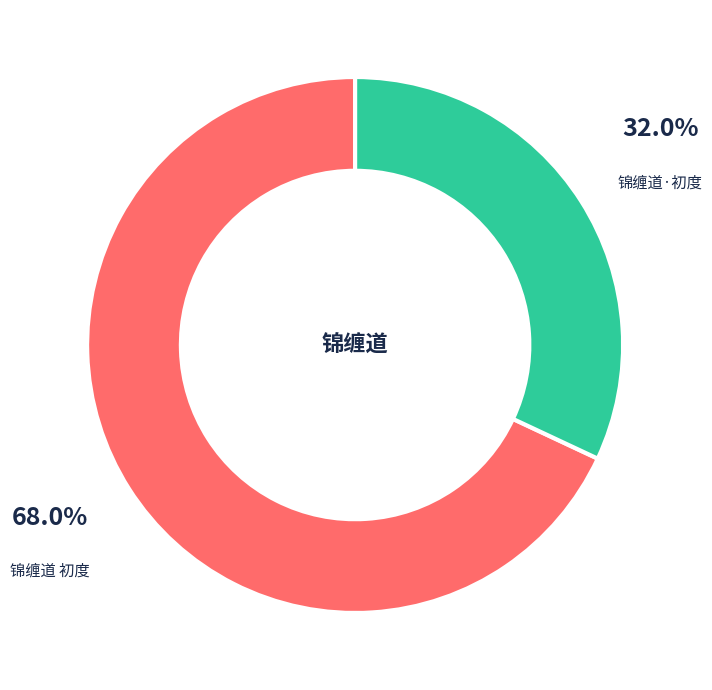

Is there any slice that represents more than half of the pie?

Yes